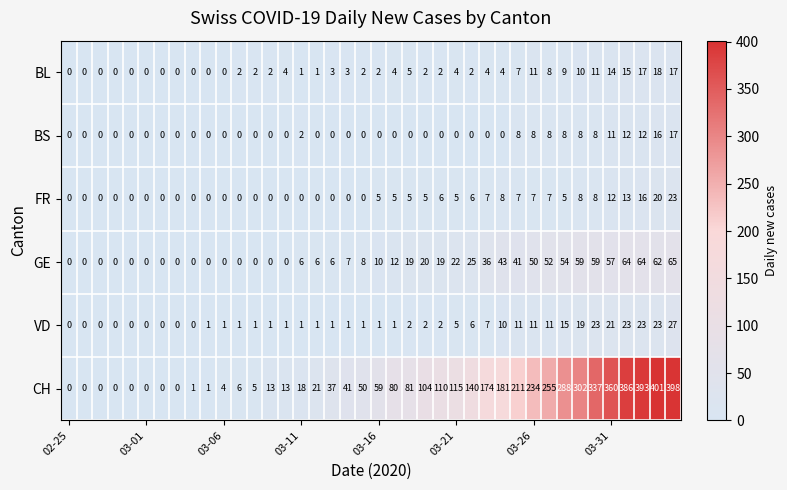

At how many categories does at least one series exceed 300?

7